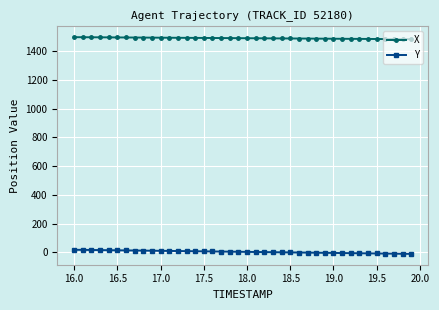

Which series has the largest total across all categories?

X